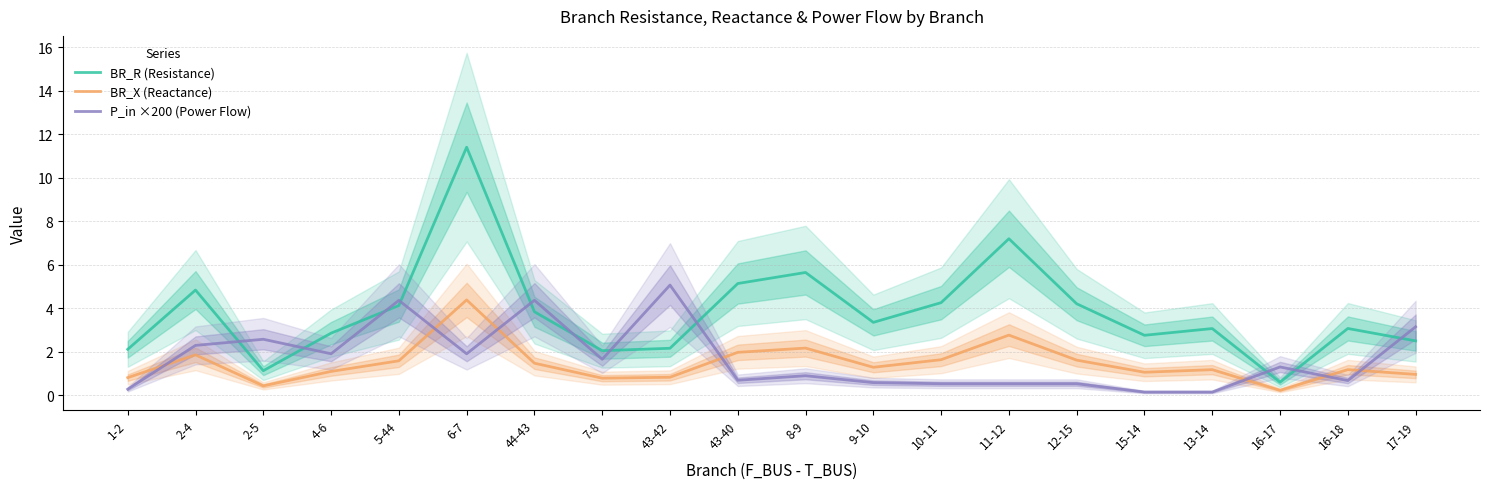

What is the difference between the maximum and minimum values in the BR_X (Reactance) series?

4.2